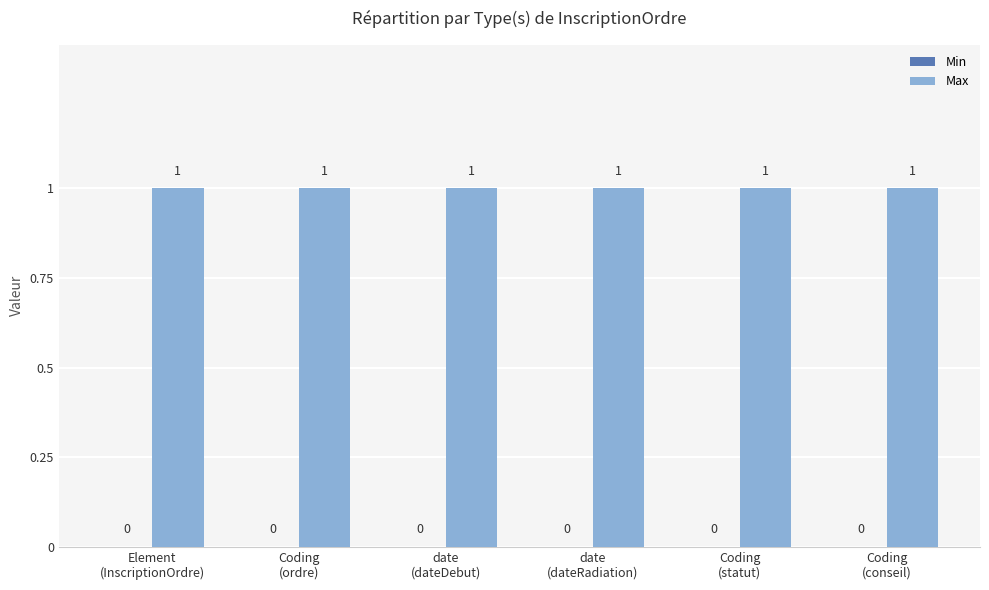

Between Coding
(statut) and Coding
(ordre), which is larger?

Coding
(statut)